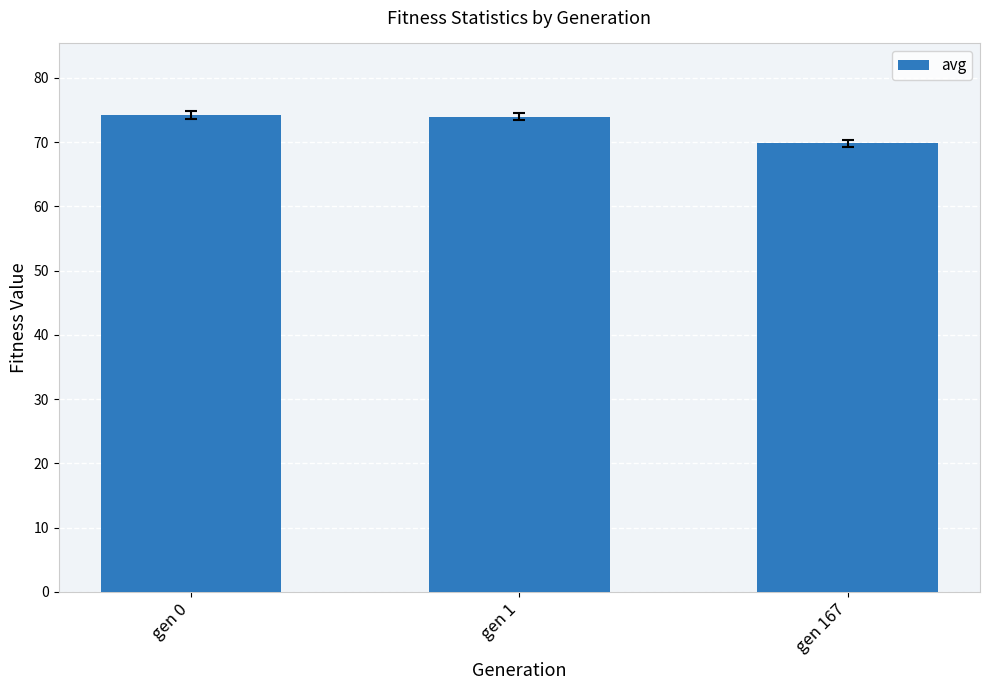

What is the difference between the second highest and minimum values?

4.2